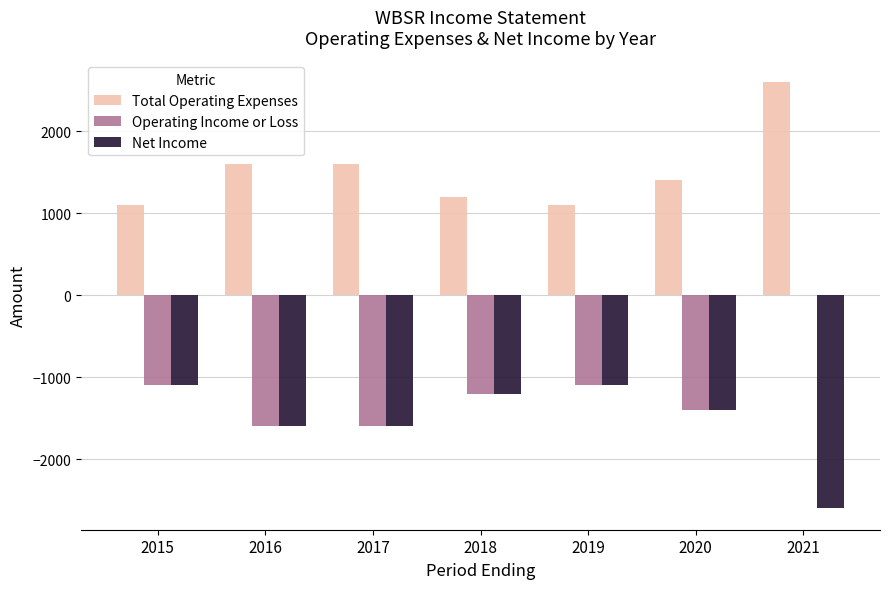

Reading left to right, what are all the values shown in this chart?

Total Operating Expenses: 2015=1100	2016=1600	2017=1600	2018=1200	2019=1100	2020=1400	2021=2600
Operating Income or Loss: 2015=-1100	2016=-1600	2017=-1600	2018=-1200	2019=-1100	2020=-1400	2021=0
Net Income: 2015=-1100	2016=-1600	2017=-1600	2018=-1200	2019=-1100	2020=-1400	2021=-2600